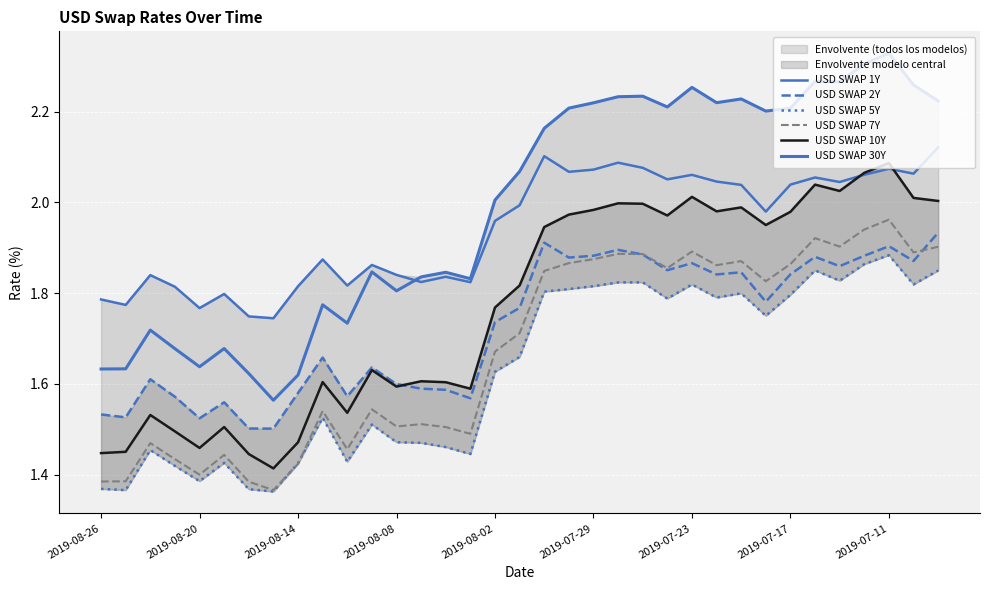

At which category does USD SWAP 5Y reach its first local valley?

2019-08-20